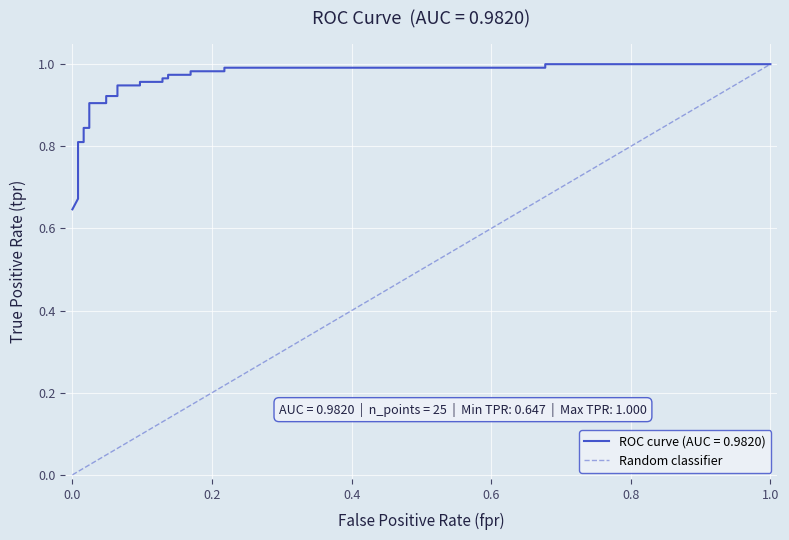

Does the chart display data point markers on the line(s)?

No